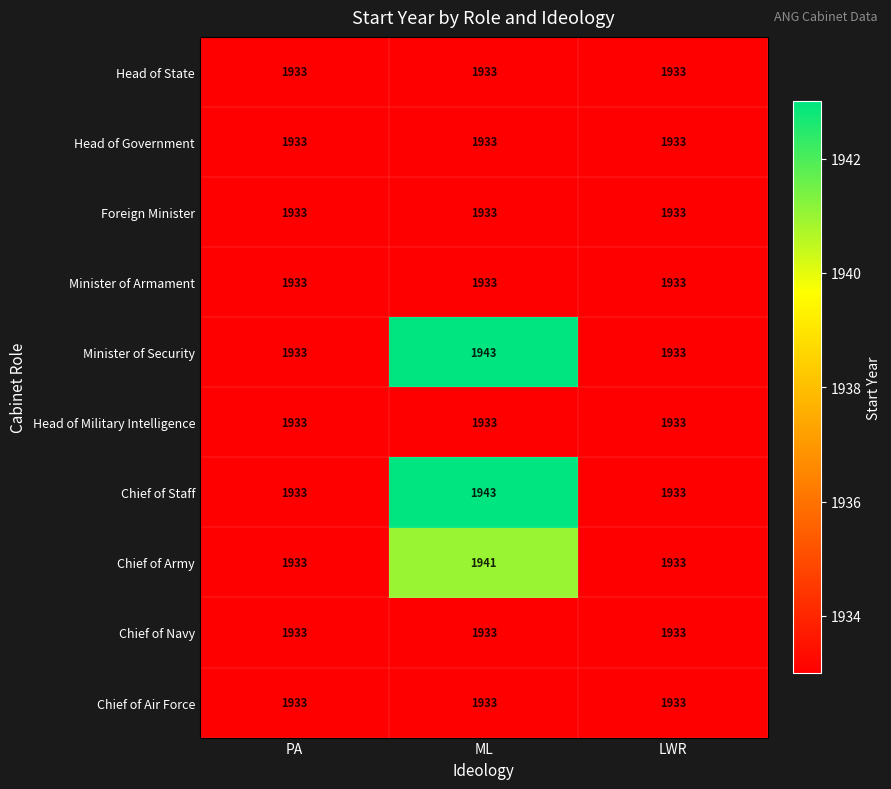

What is the smallest value displayed?

1933